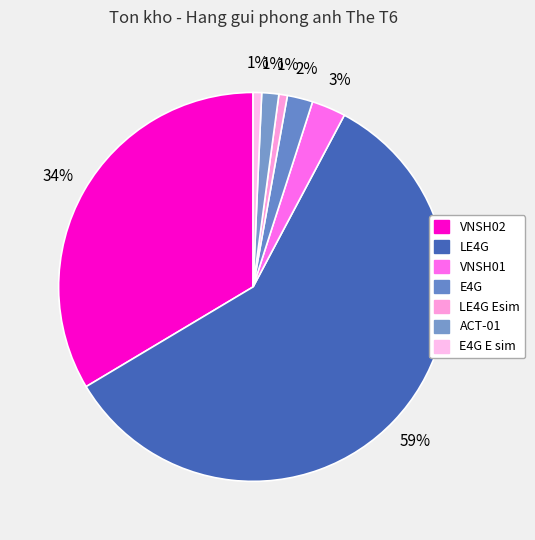

How many segments does this pie chart have?

7